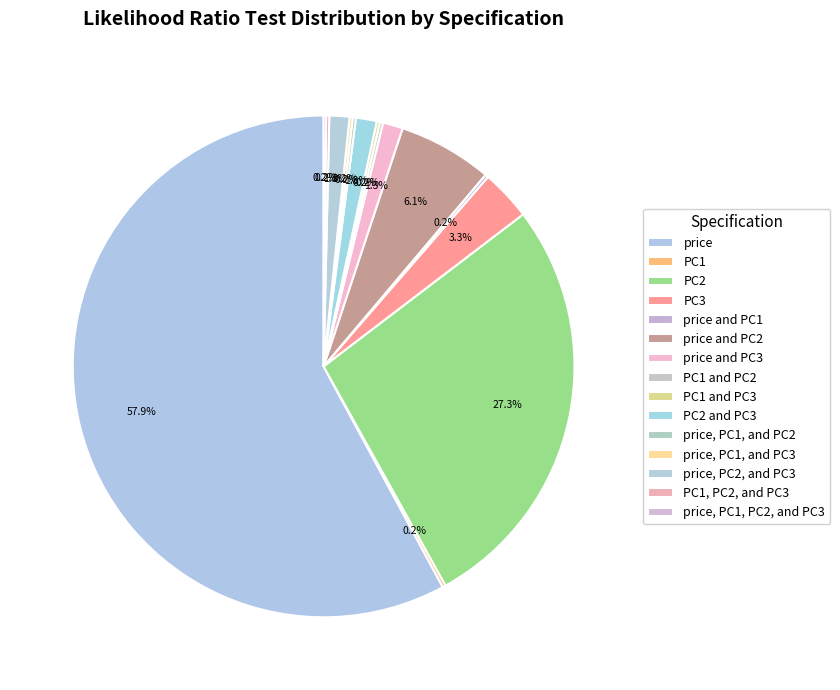

To the nearest percent, what is the difference between the largest and smallest slice percentages?

58%